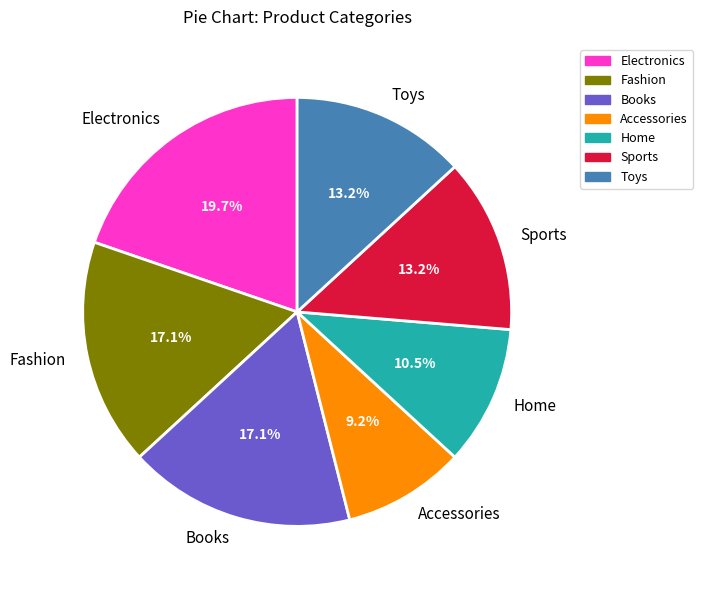

To the nearest percent, what is the difference between the Books and Toys slice percentages?

4%